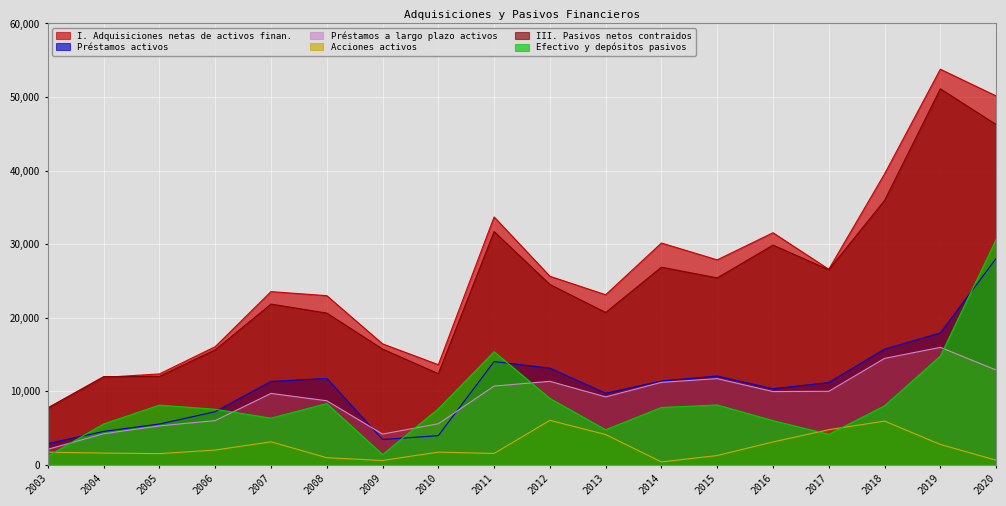

Rank the series at 2010 from lowest to highest value.

Acciones activos, Préstamos activos, Préstamos a largo plazo activos, Efectivo y depósitos pasivos, III. Pasivos netos contraidos, I. Adquisiciones netas de activos finan.